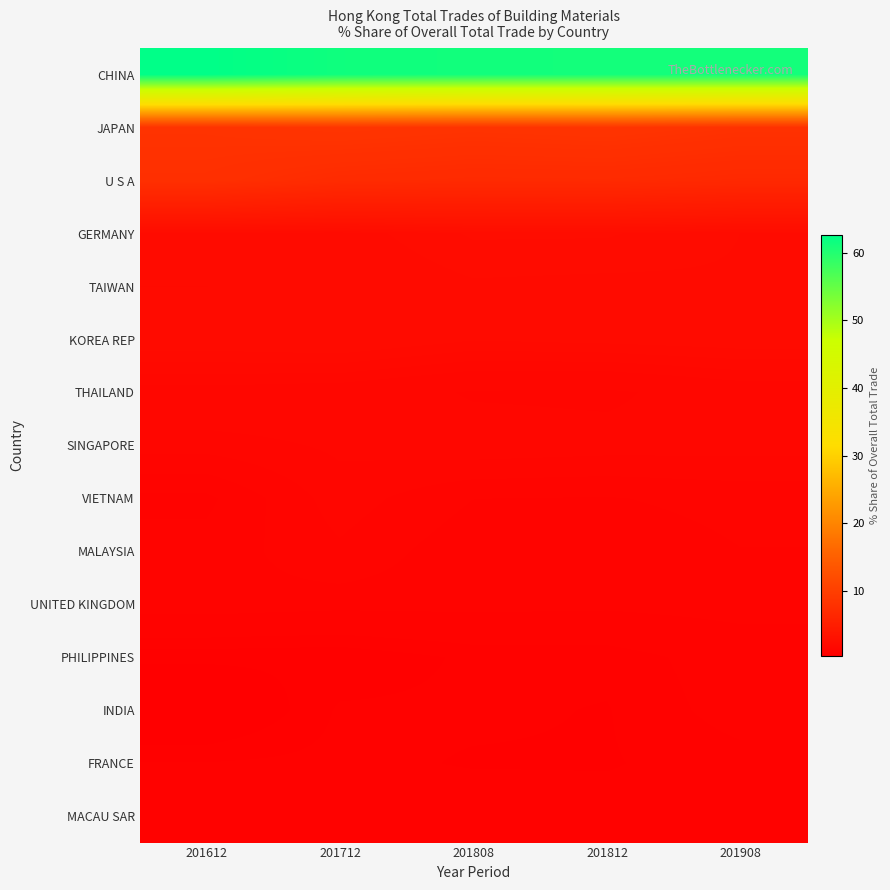

What is the smallest value displayed?

0.4